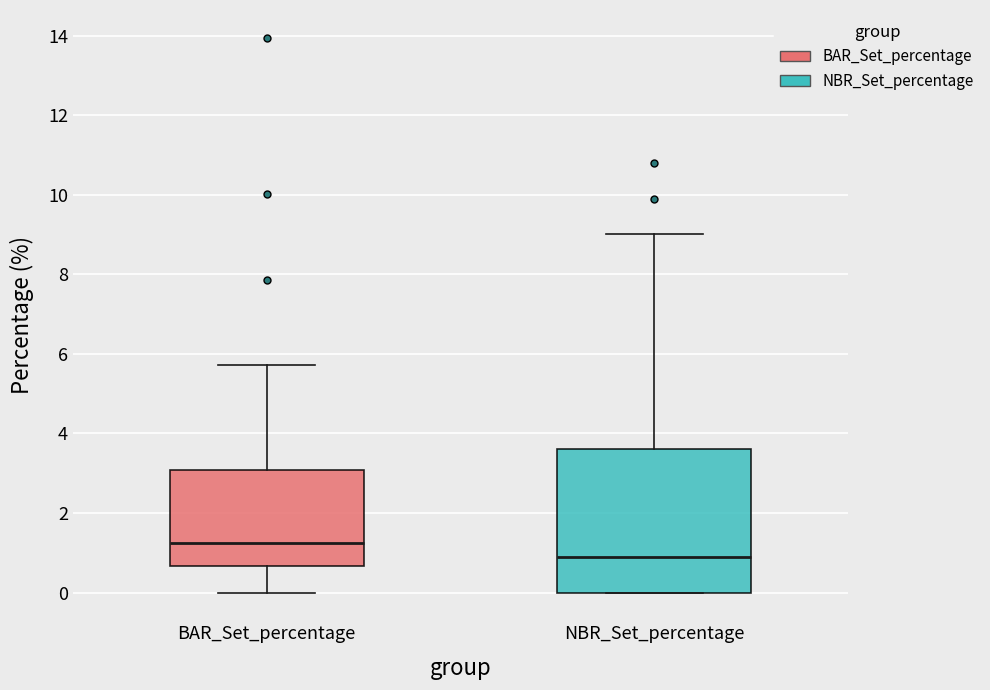

Which box's median line is the lowest?

NBR_Set_percentage